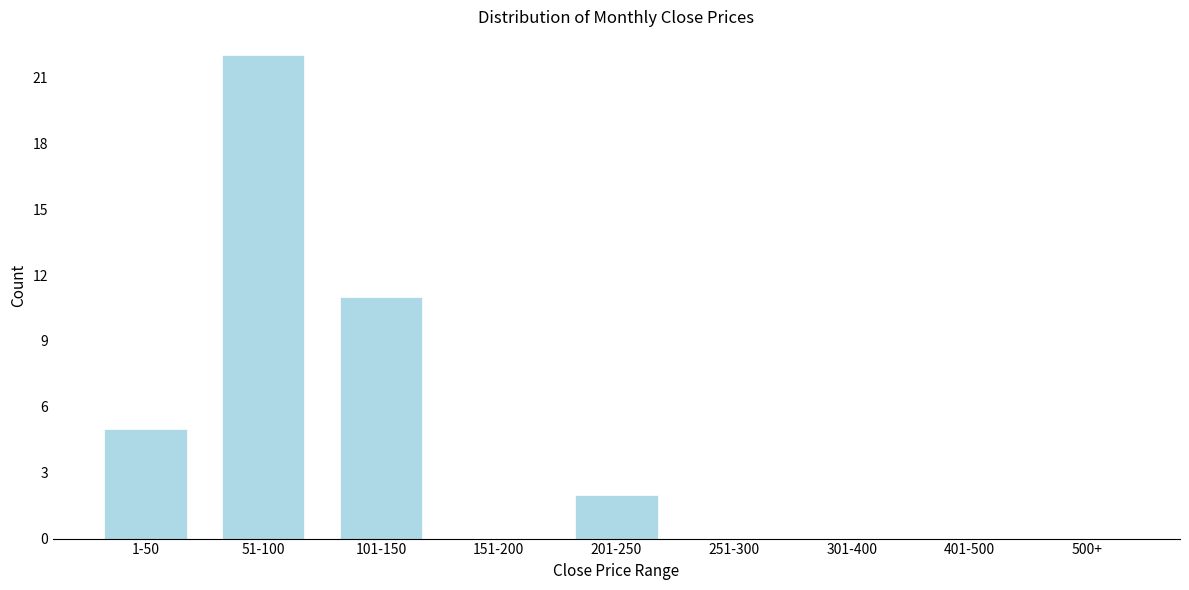

Reading left to right, extract all data points from this chart.

1-50=5	51-100=22	101-150=11	151-200=0	201-250=2	251-300=0	301-400=0	401-500=0	500+=0